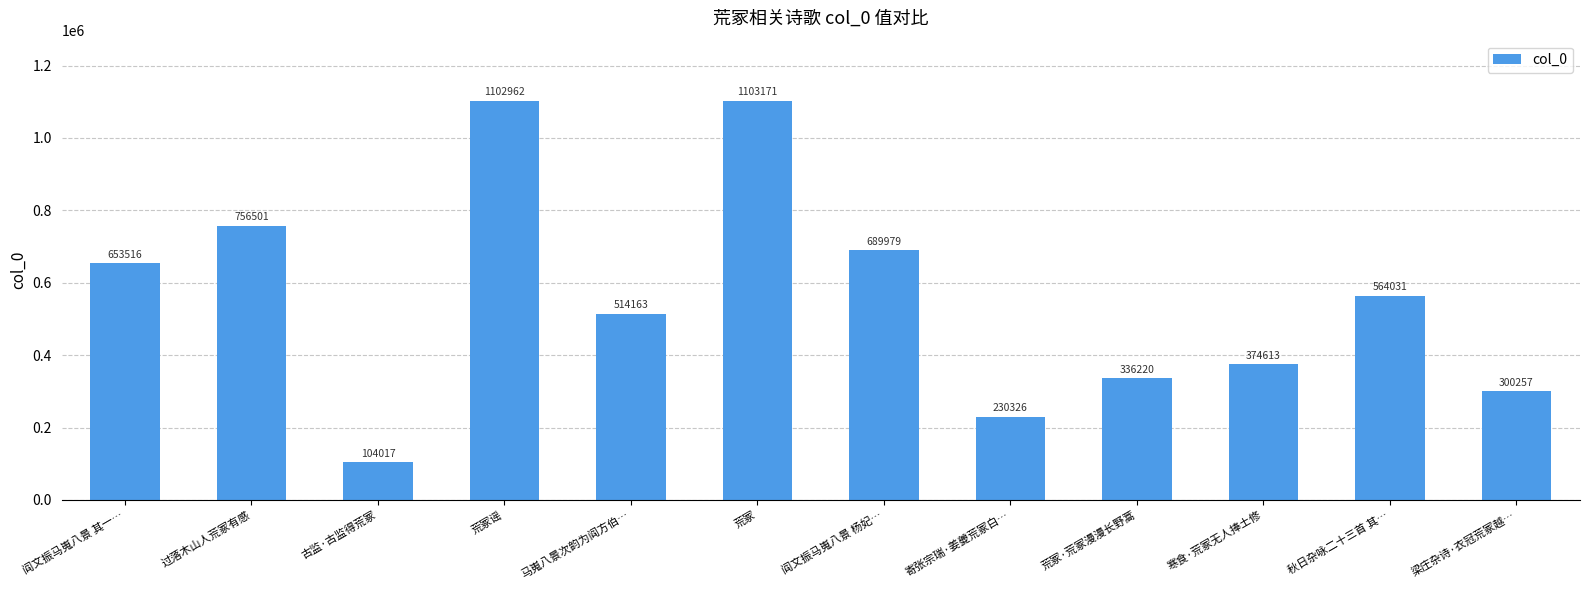

How many bars are there in total?

12